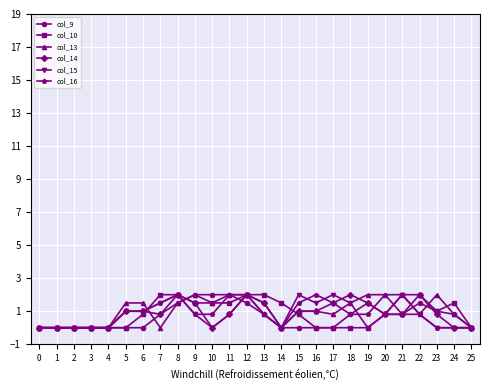

Is the value of col_14 at 15 greater than the value of col_15 at 25?

Yes